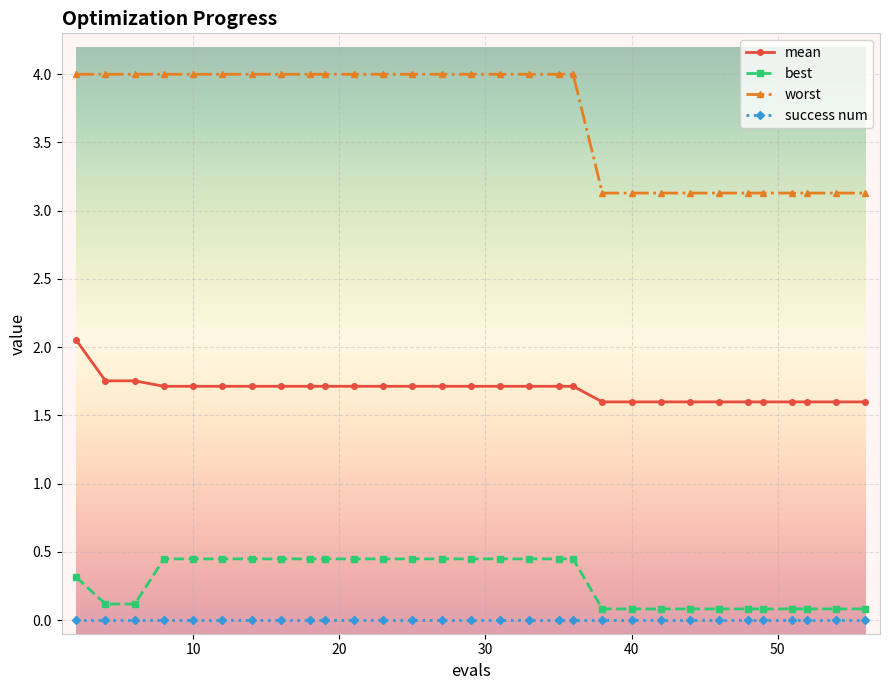

What is the difference between the maximum and minimum values in the mean series?

0.5